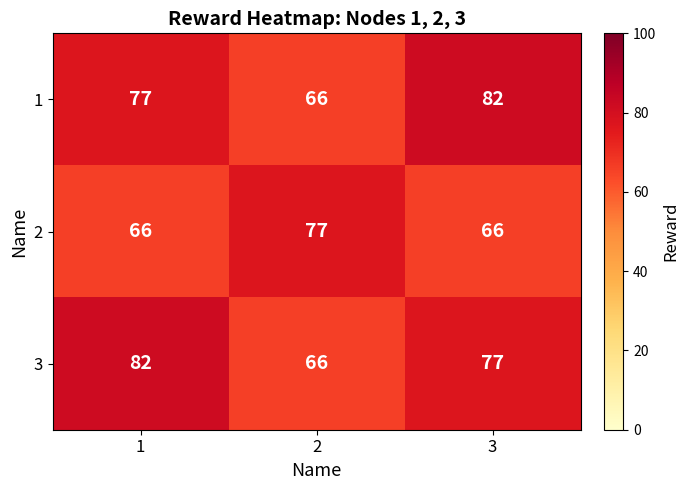

Rank the series at 1 from lowest to highest value.

2, 1, 3